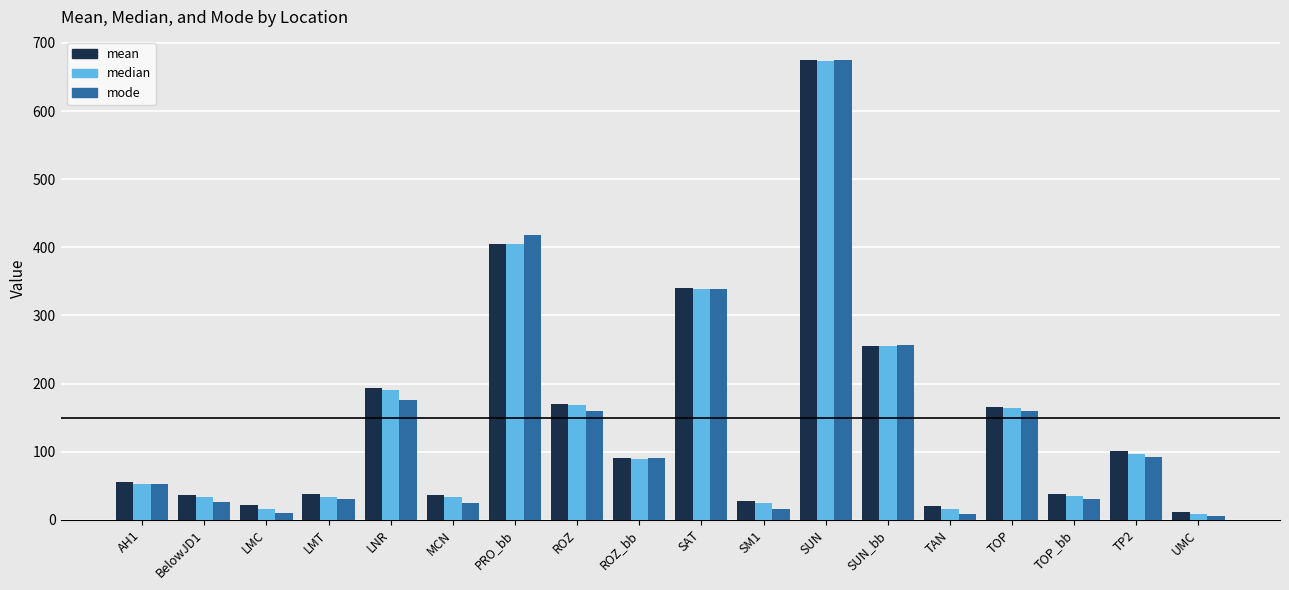

Which label corresponds to the largest value in the chart?

SUN